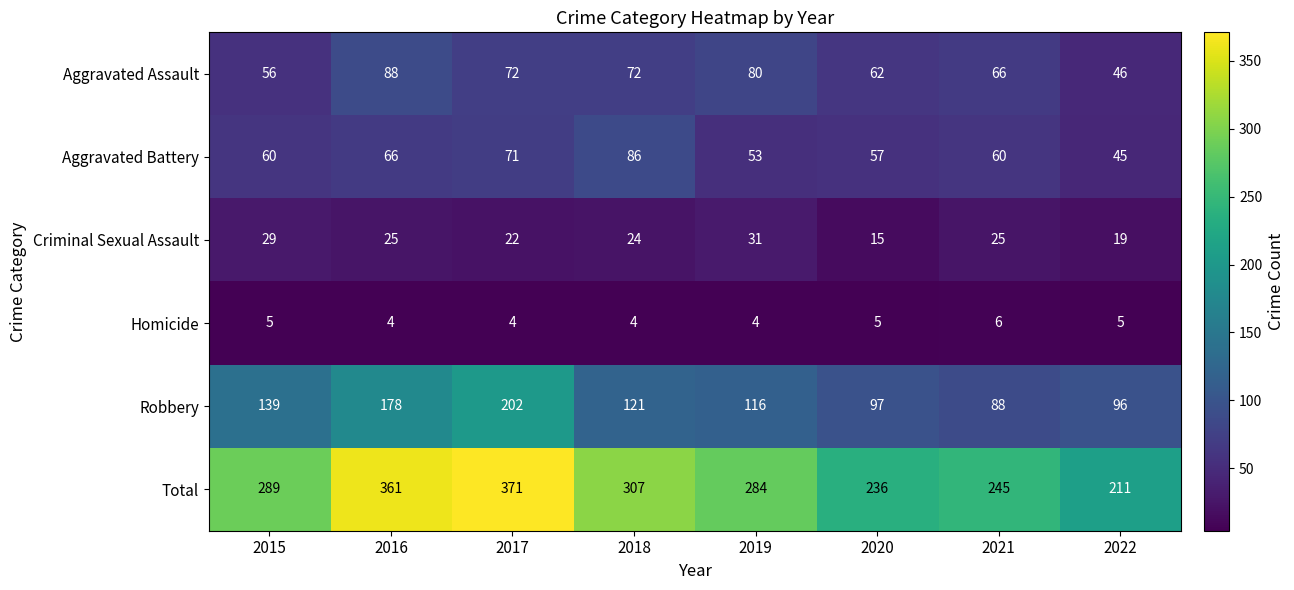

Is it true that Total equals 284 at 2019?

True